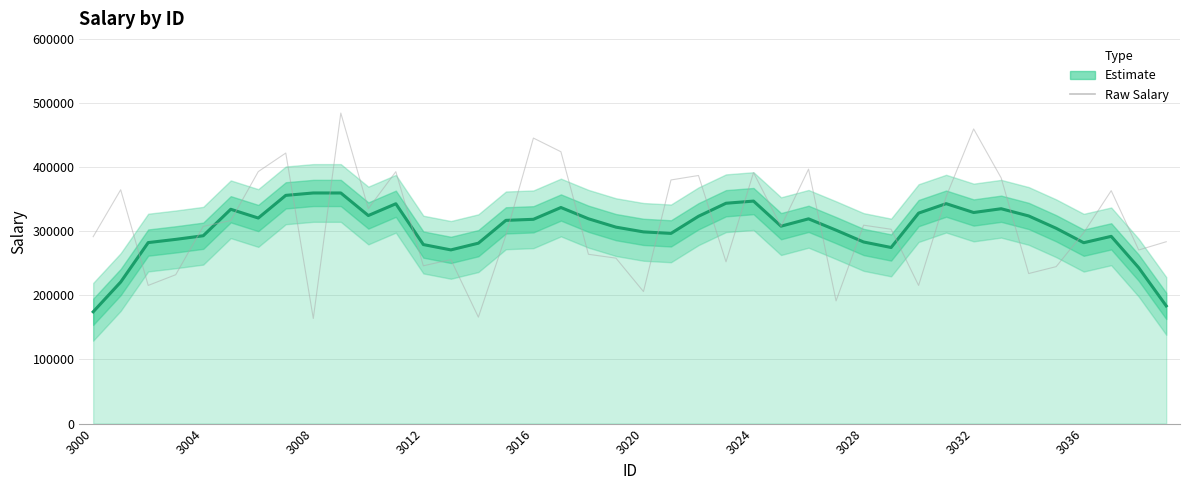

Rank the series by their average value, from highest to lowest.

Salary (raw), Salary (smoothed)